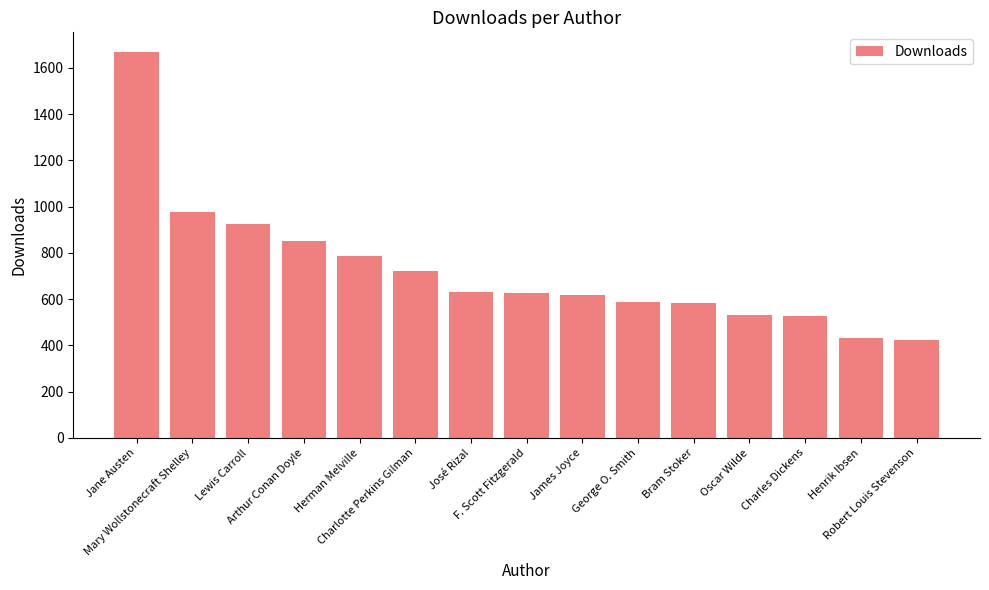

At which label is the value closest to 1047?

Mary Wollstonecraft Shelley